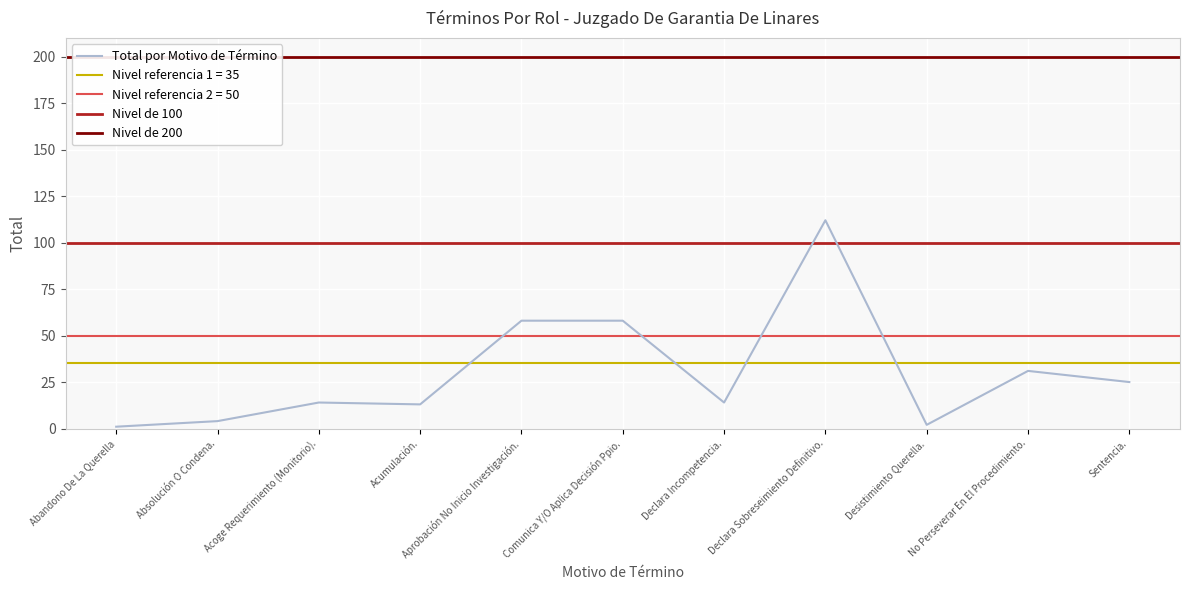

At which category does the chart reach its peak across all series?

Declara Sobreseimiento Definitivo.